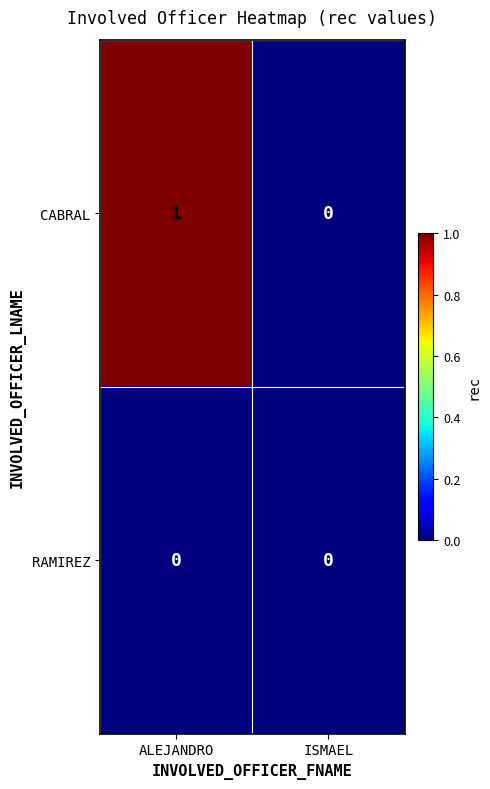

List the series in order of their peak value, highest first.

CABRAL, RAMIREZ